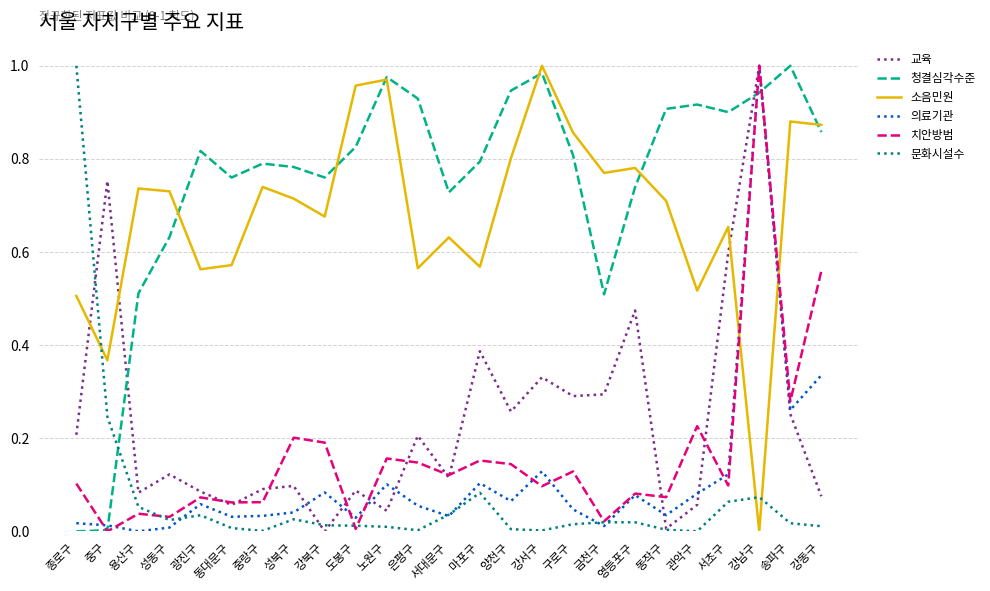

True or false: 교육 has a value of 0.1 at 강서구.

False